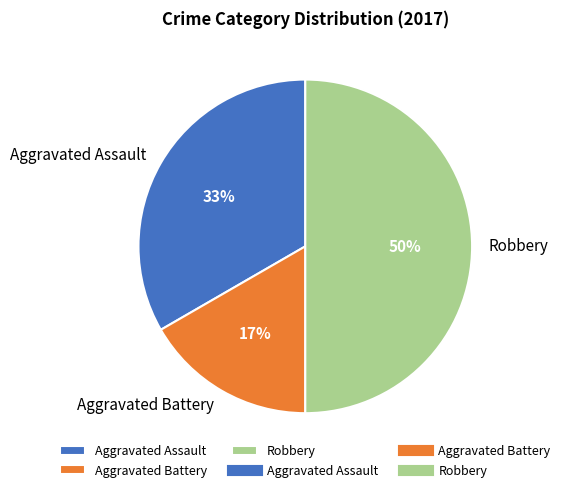

Is the sum of Robbery and Aggravated Battery greater than half?

Yes